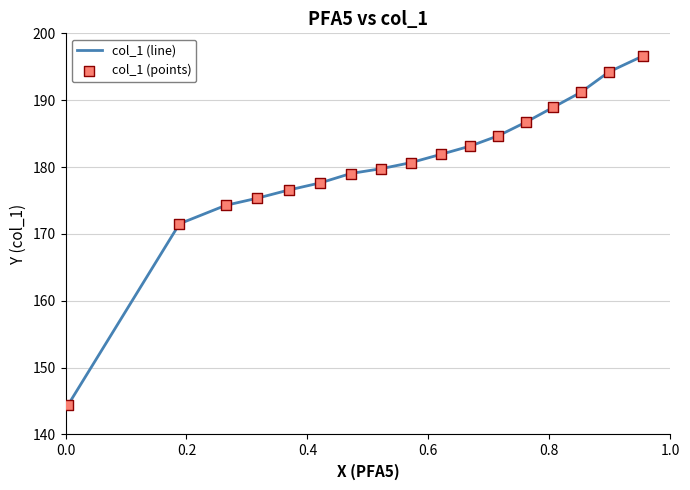

What is the difference between the maximum and minimum values?

52.3